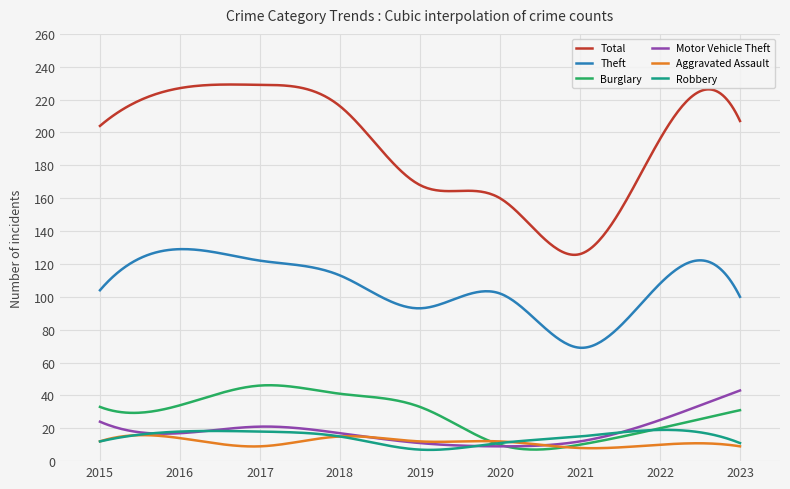

True or false: Theft and Burglary cross at least once.

False